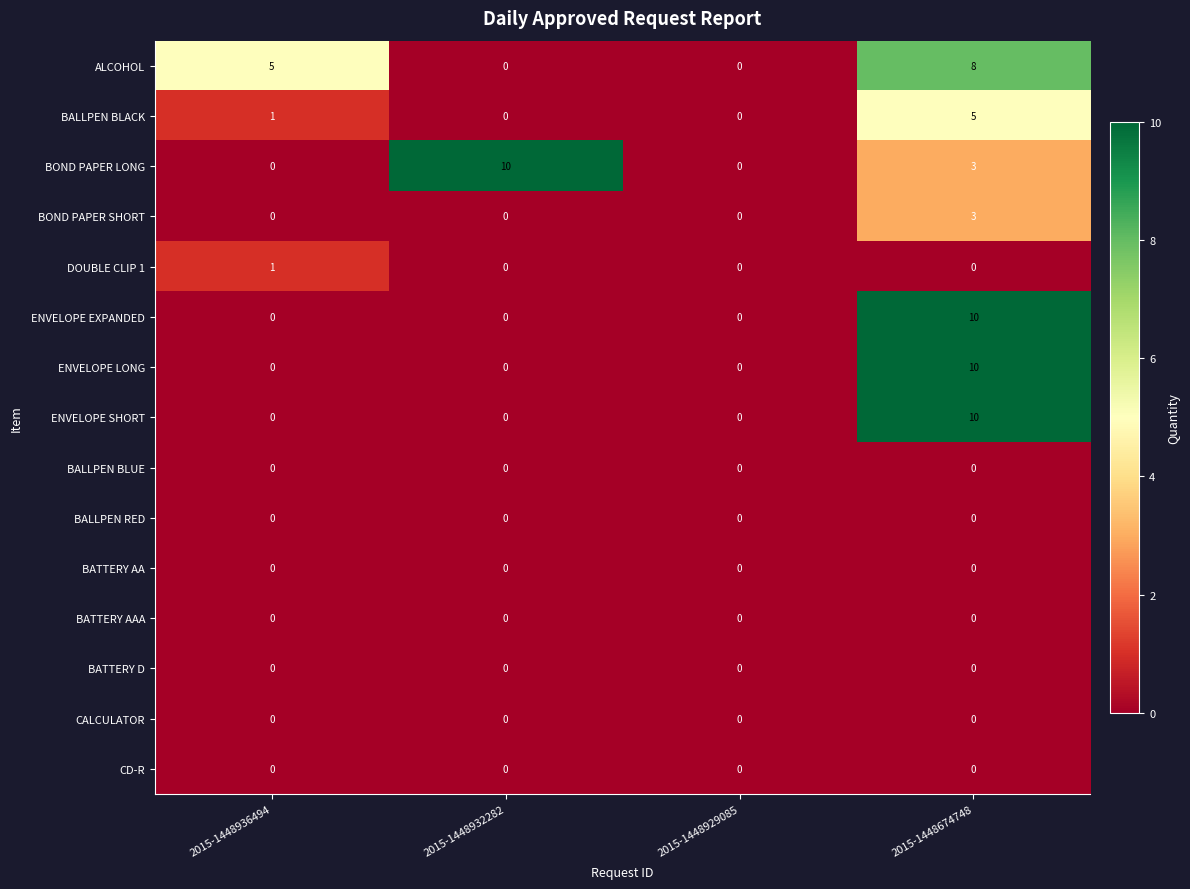

What is the maximum value shown in the chart?

10